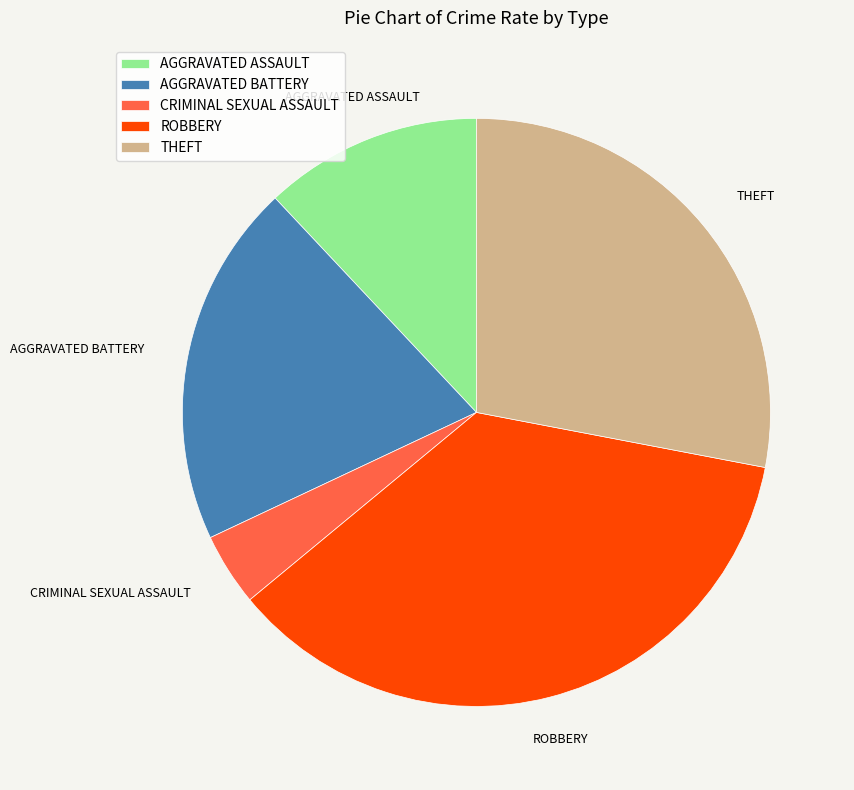

How many segments does this pie chart have?

5